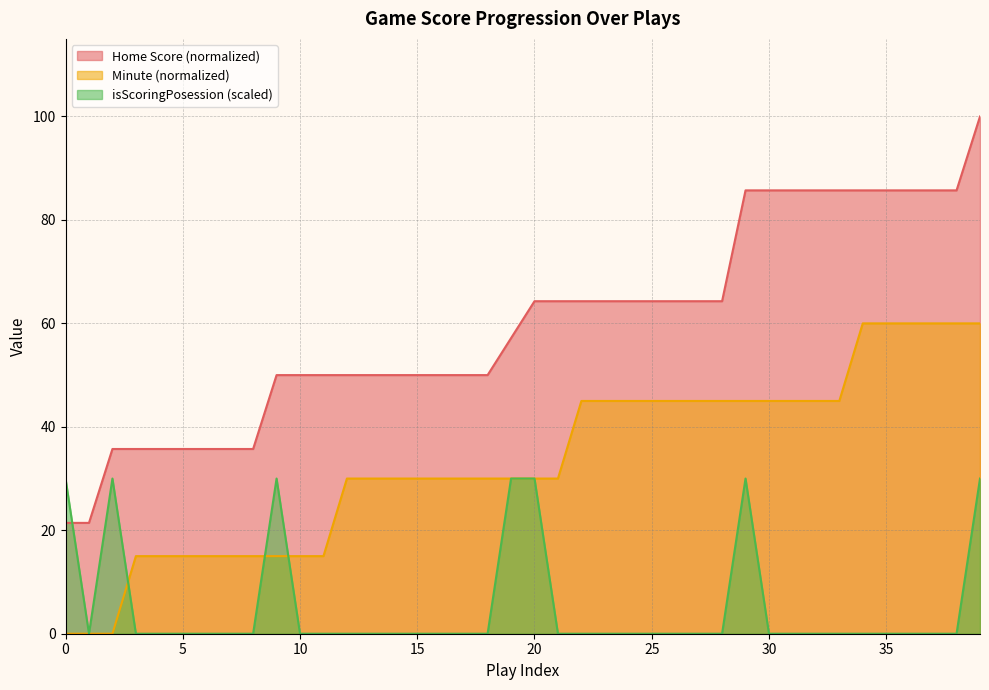

True or false: Home Score and Minute intersect in this chart.

False